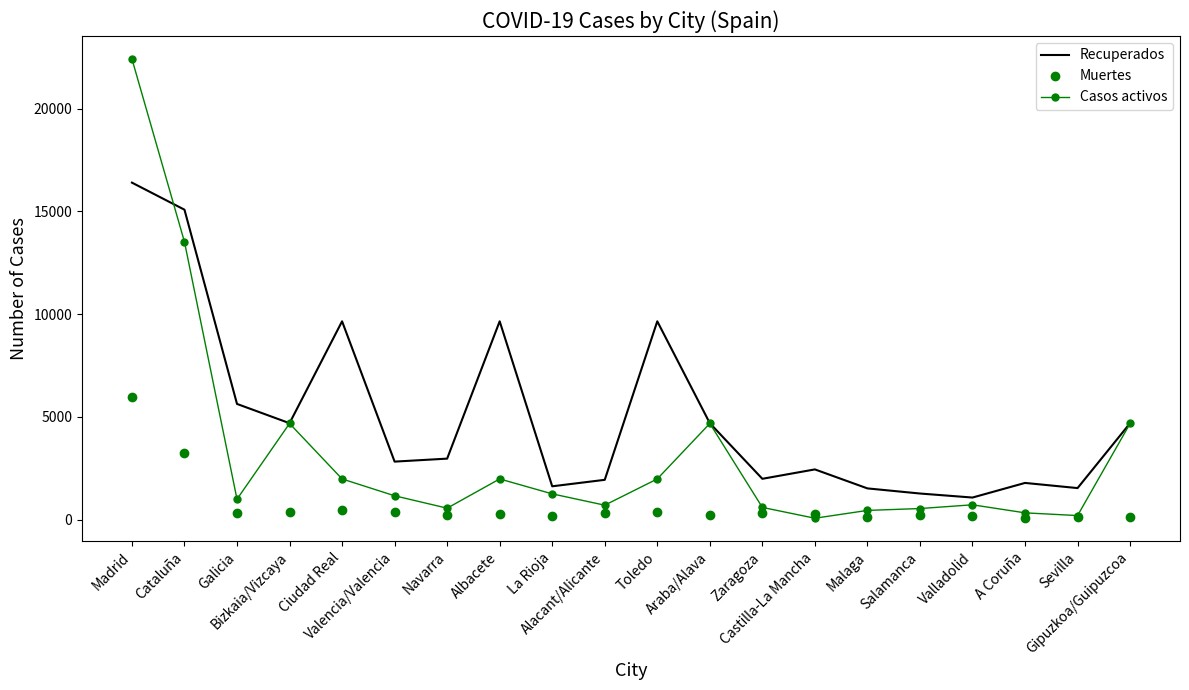

True or false: Recuperados and Muertes intersect in this chart.

False